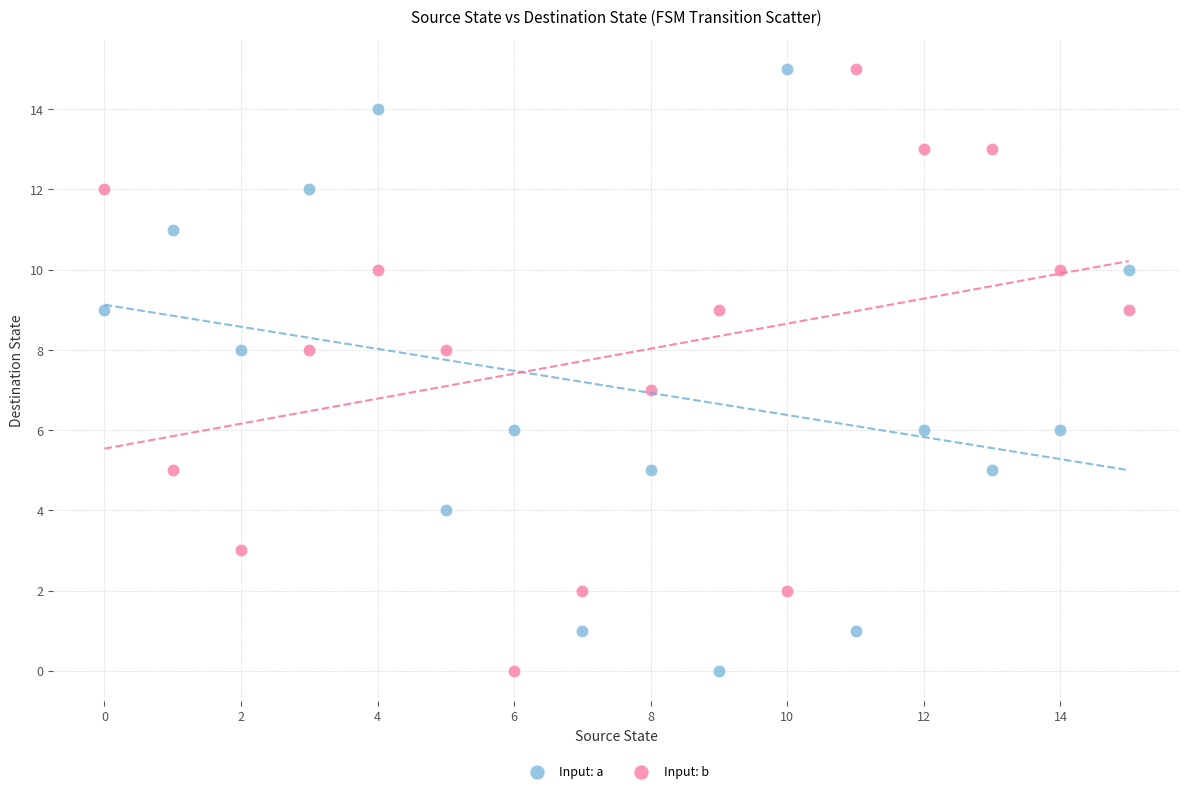

Across all data points, what is the range of Y values (max minus min)?

15